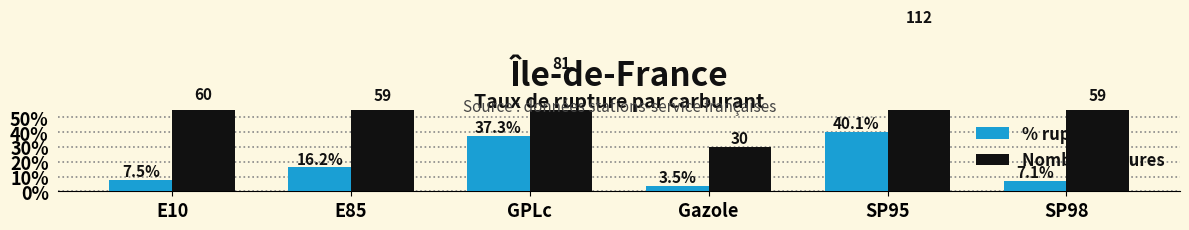

True or false: Nombre ruptures has a value of 59.0 at SP98.

True